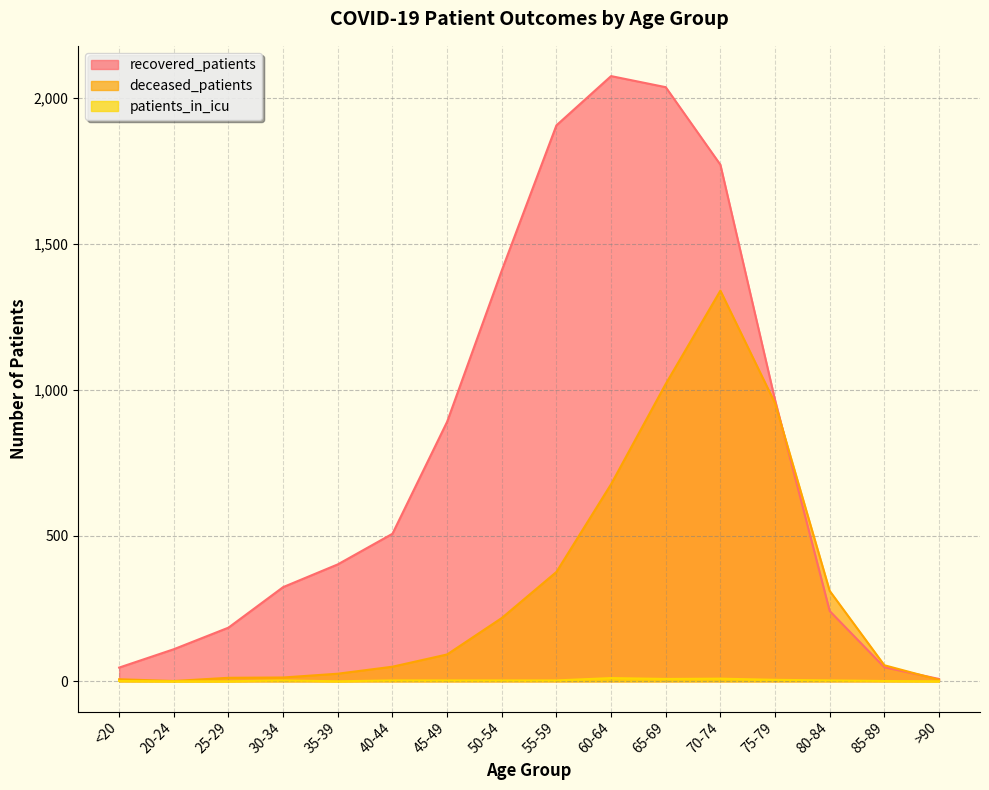

How many times do recovered_patients and deceased_patients cross each other?

2